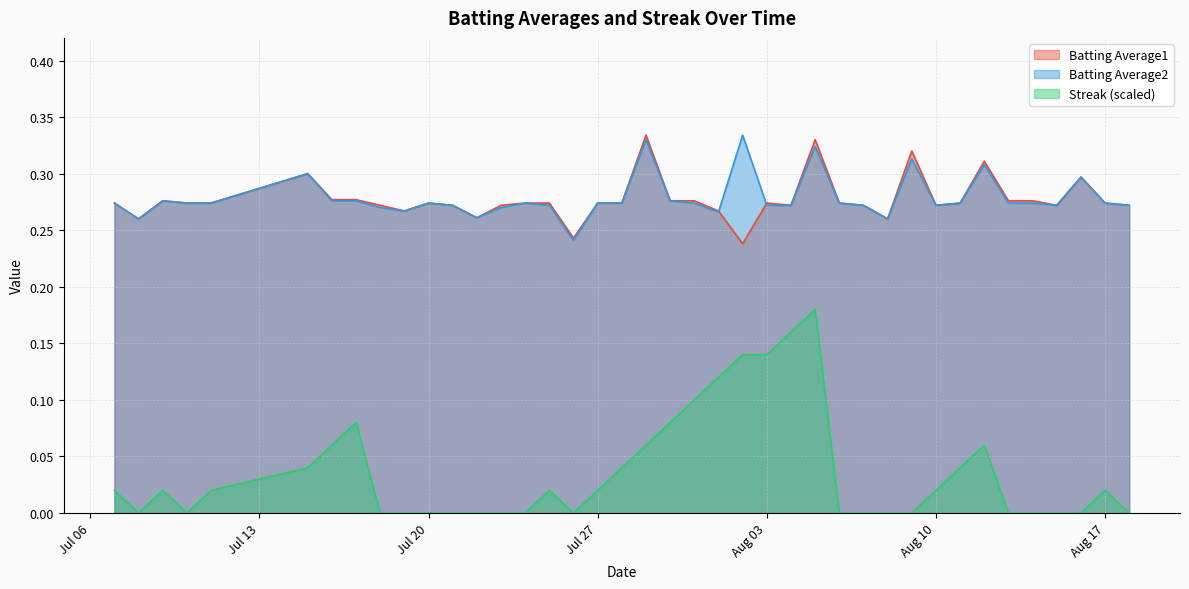

True or false: Batting Average2 has more than 0 points higher than both neighbors.

True